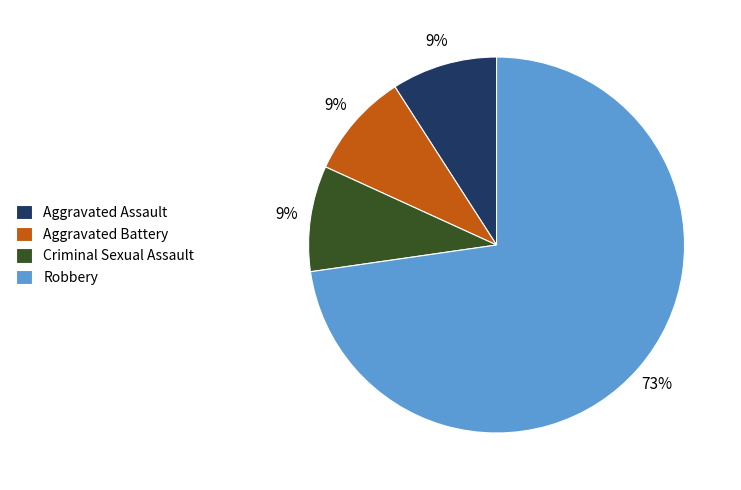

True or false: Criminal Sexual Assault accounts for 14% of the total.

False